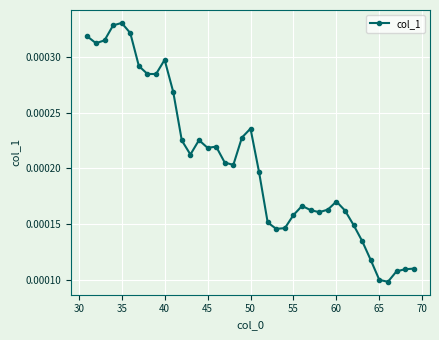

Count the values in the range 0 to 1.

39